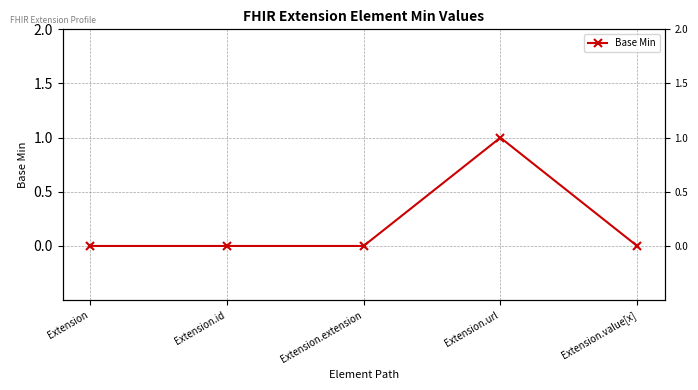

Reading left to right, list all the values displayed in this chart.

0	0	0	1	0